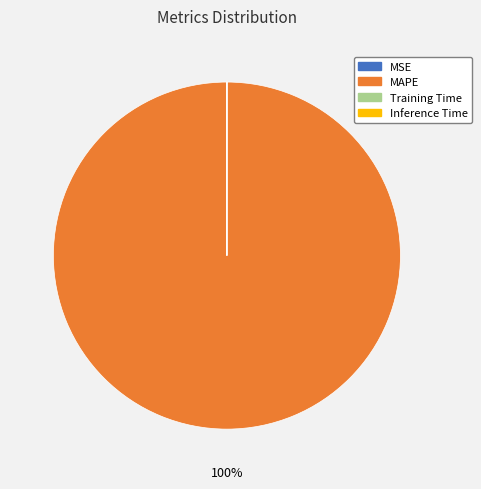

Which category has the biggest portion of the pie?

MAPE